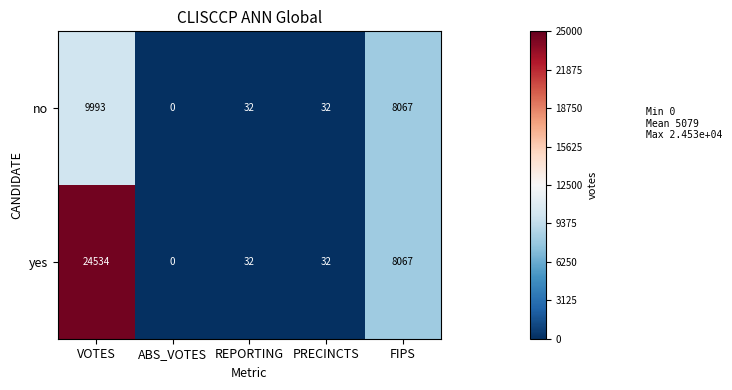

How many data points does each series have?

5